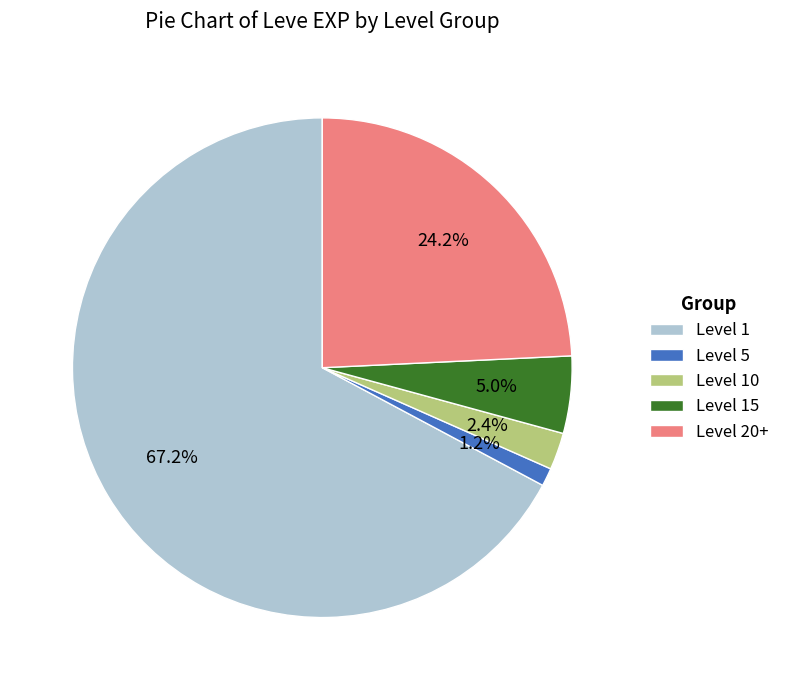

How much of the chart is everything except Level 5?

98.8%